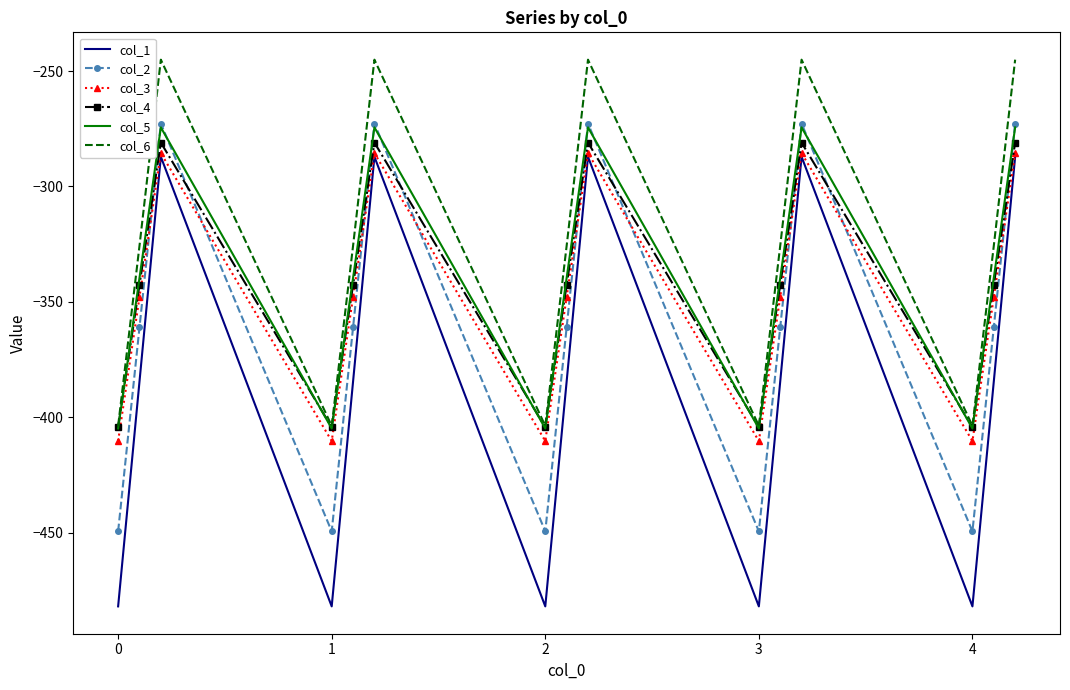

Reading right to left, transcribe all the data shown in this chart.

col_1: -287.1	-384.6	-482.0	-287.1	-384.6	-482.0	-287.1	-384.6	-482.0	-287.1	-384.6	-482.0	-287.1	-384.6	-482.0
col_2: -272.7	-361.1	-449.5	-272.7	-361.1	-449.5	-272.7	-361.1	-449.5	-272.7	-361.1	-449.5	-272.7	-361.1	-449.5
col_3: -285.5	-347.9	-410.3	-285.5	-347.9	-410.3	-285.5	-347.9	-410.3	-285.5	-347.9	-410.3	-285.5	-347.9	-410.3
col_4: -281.0	-342.7	-404.4	-281.0	-342.7	-404.4	-281.0	-342.7	-404.4	-281.0	-342.7	-404.4	-281.0	-342.7	-404.4
col_5: -274.4	-339.6	-404.9	-274.4	-339.6	-404.9	-274.4	-339.6	-404.9	-274.4	-339.6	-404.9	-274.4	-339.6	-404.9
col_6: -245.0	-325.7	-403.8	-245.0	-325.7	-403.8	-245.0	-325.7	-403.8	-245.0	-325.7	-403.8	-245.0	-325.7	-403.8